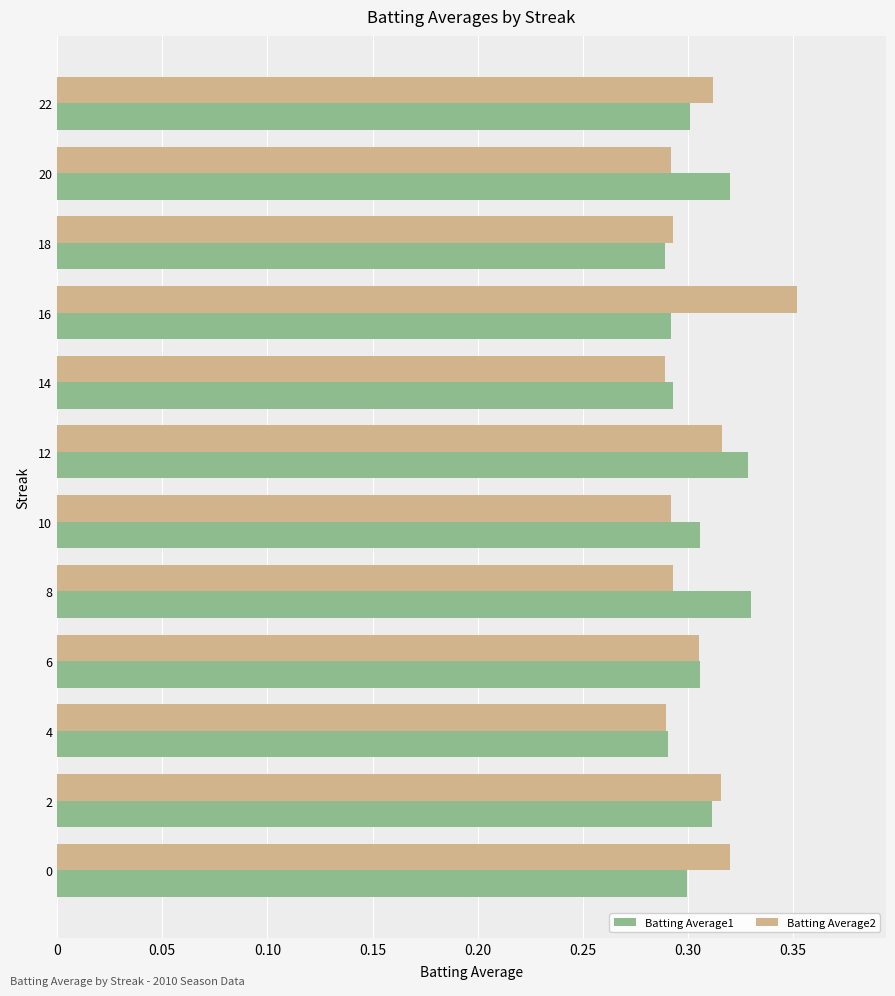

The Batting Average2 series shows 0.3 at 6. True or false?

True